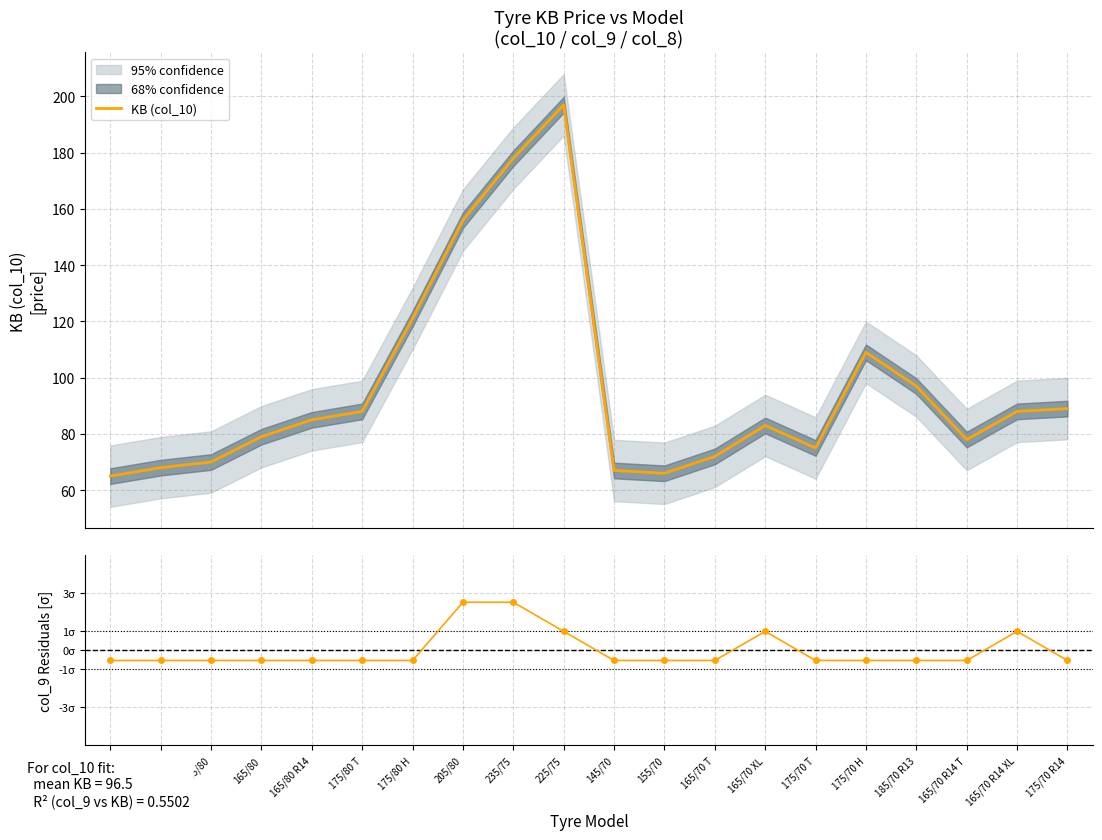

Count the number of data series in this chart.

2